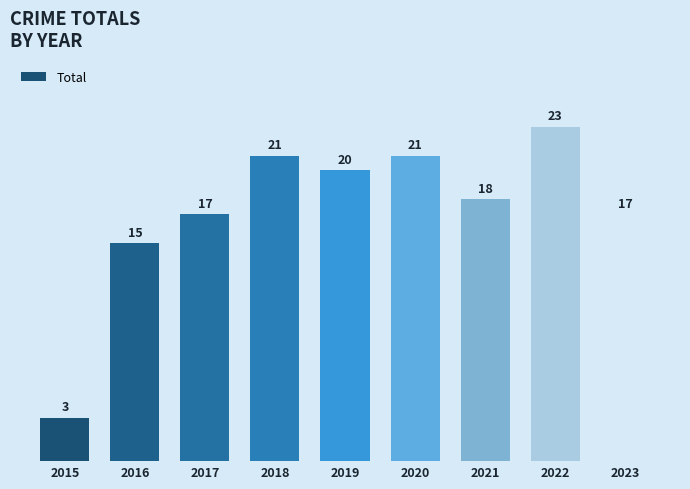

What is the average value?

17